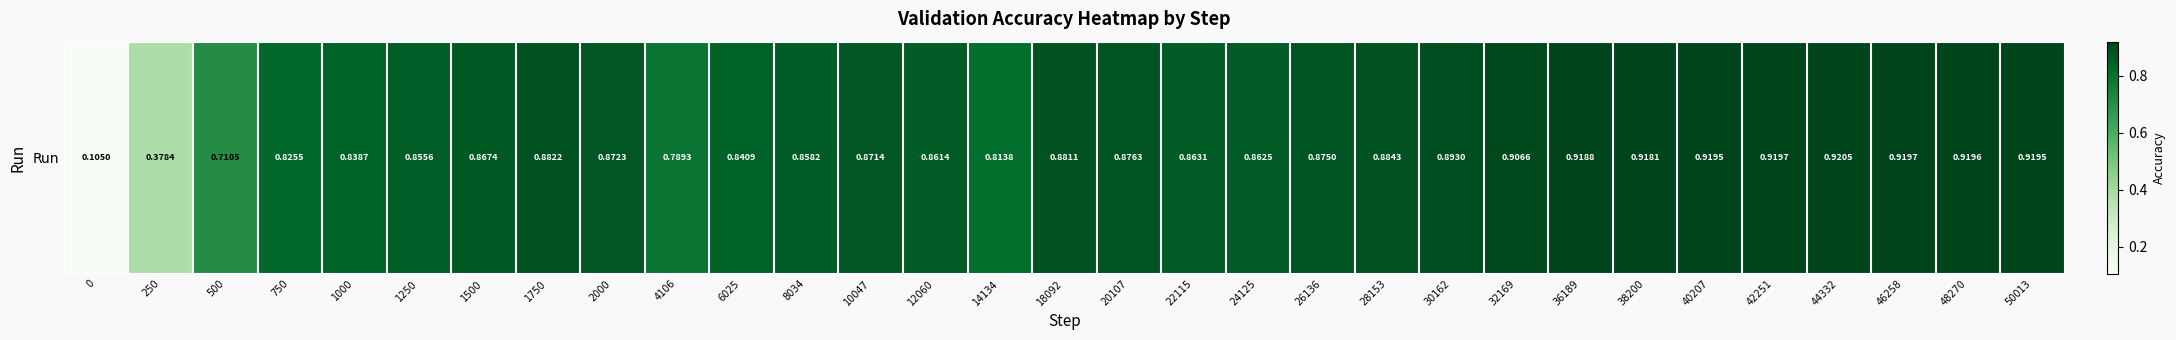

How many categories are shown in the chart?

31